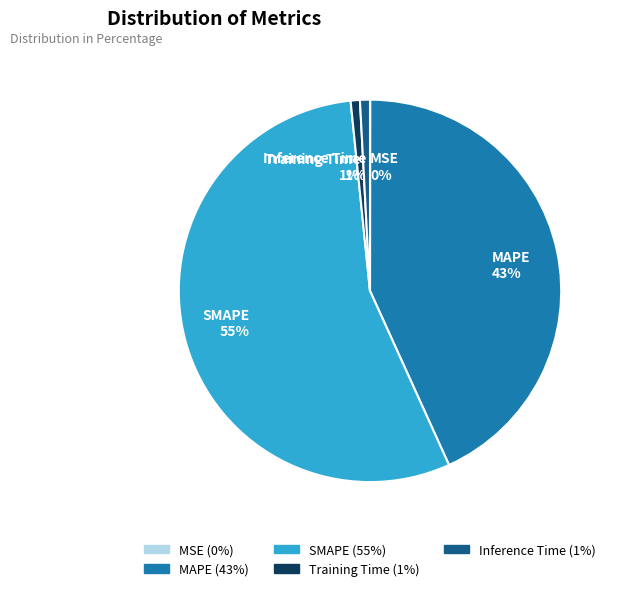

To the nearest percent, what portion does Inference Time represent?

1%